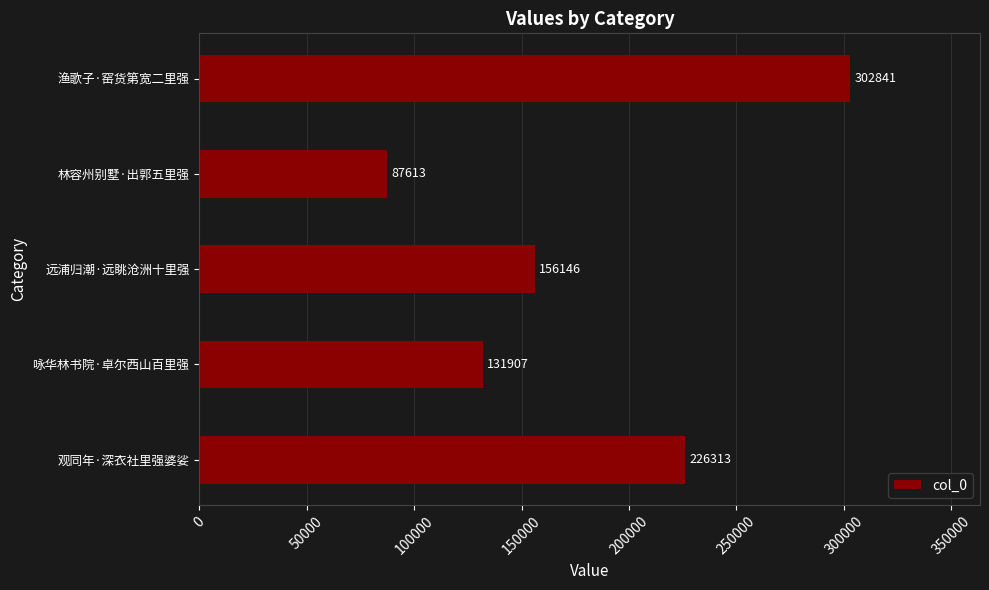

What is the greatest value displayed?

302841